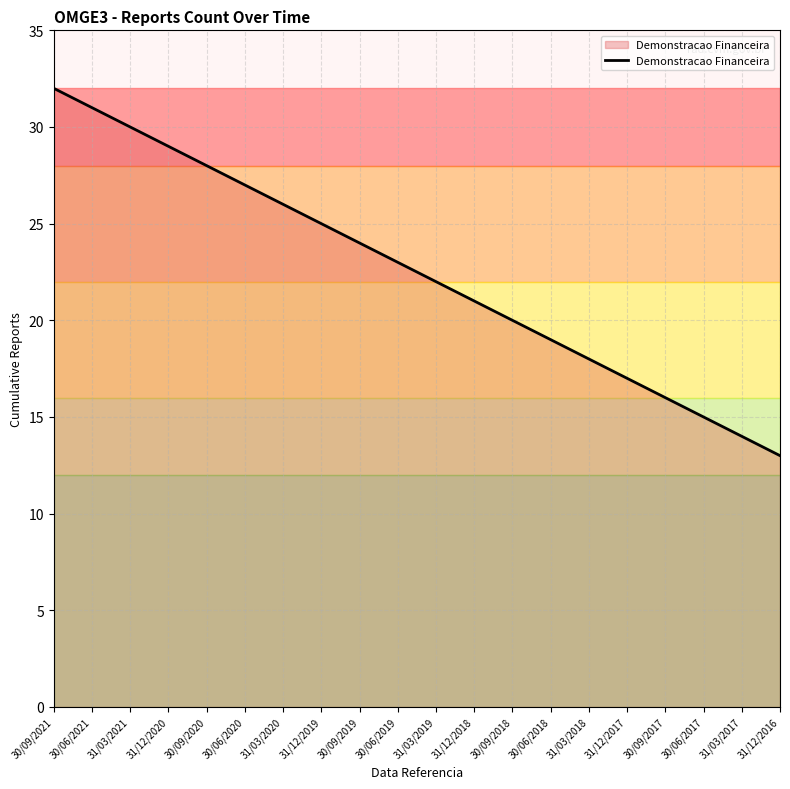

Rank the categories by value from highest to lowest.

30/09/2021, 30/06/2021, 31/03/2021, 31/12/2020, 30/09/2020, 30/06/2020, 31/03/2020, 31/12/2019, 30/09/2019, 30/06/2019, 31/03/2019, 31/12/2018, 30/09/2018, 30/06/2018, 31/03/2018, 31/12/2017, 30/09/2017, 30/06/2017, 31/03/2017, 31/12/2016